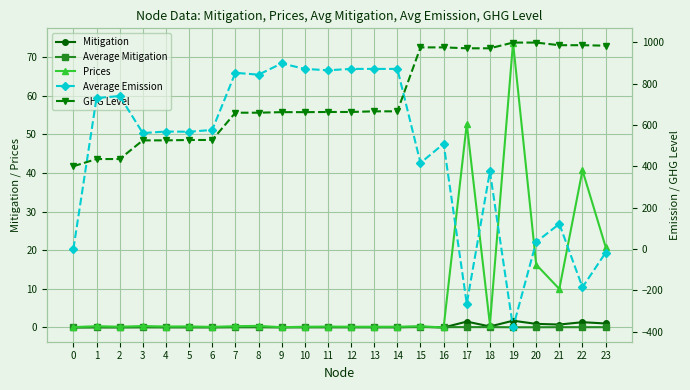

At which category is the sum across all series the highest?

9